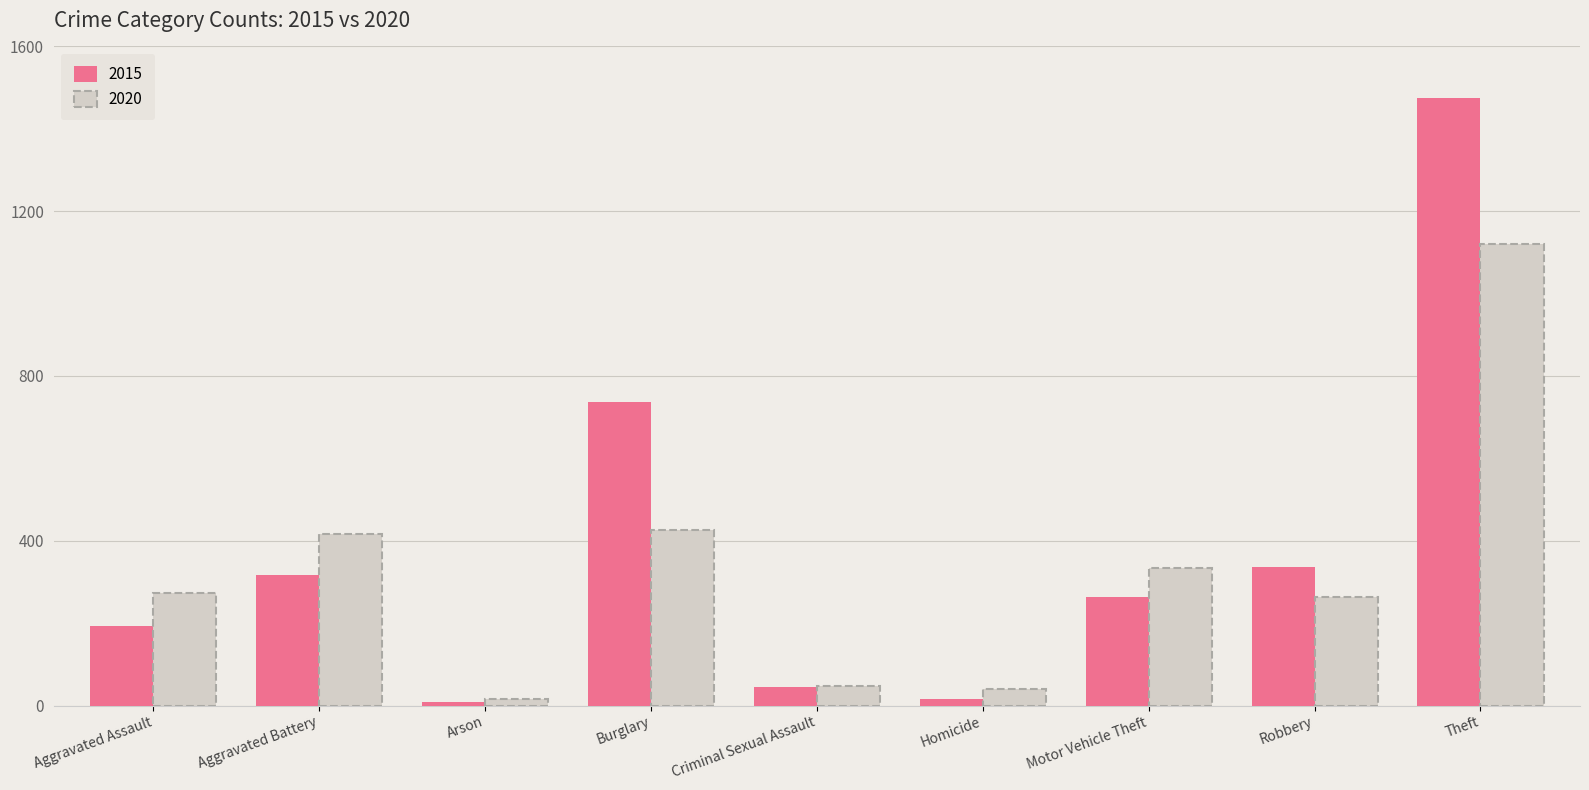

True or false: the data shows 9 at Arson.

True